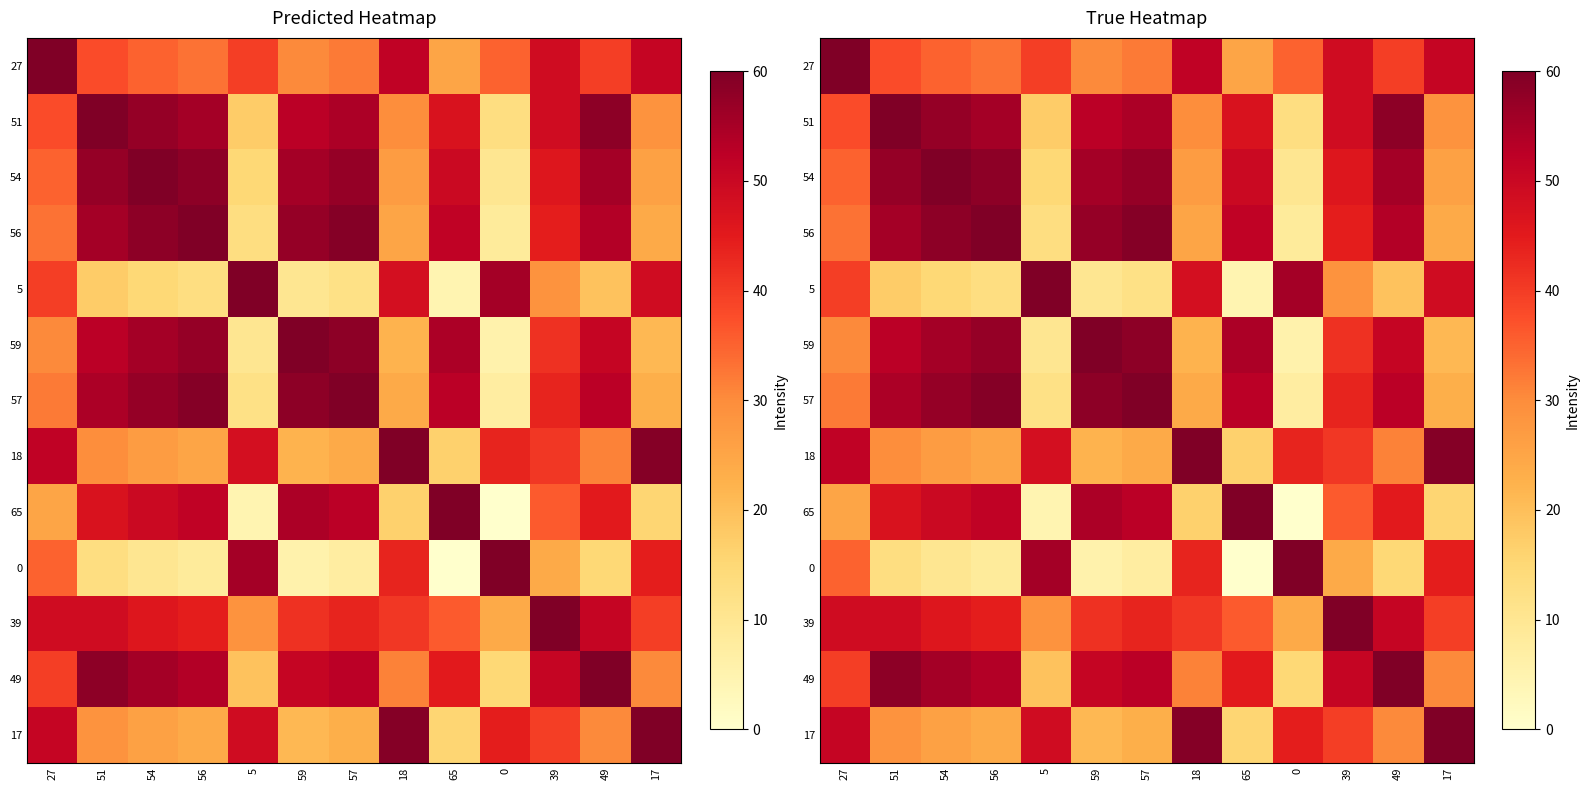

What is the difference between the 51 values at 39 and 59?

3.7